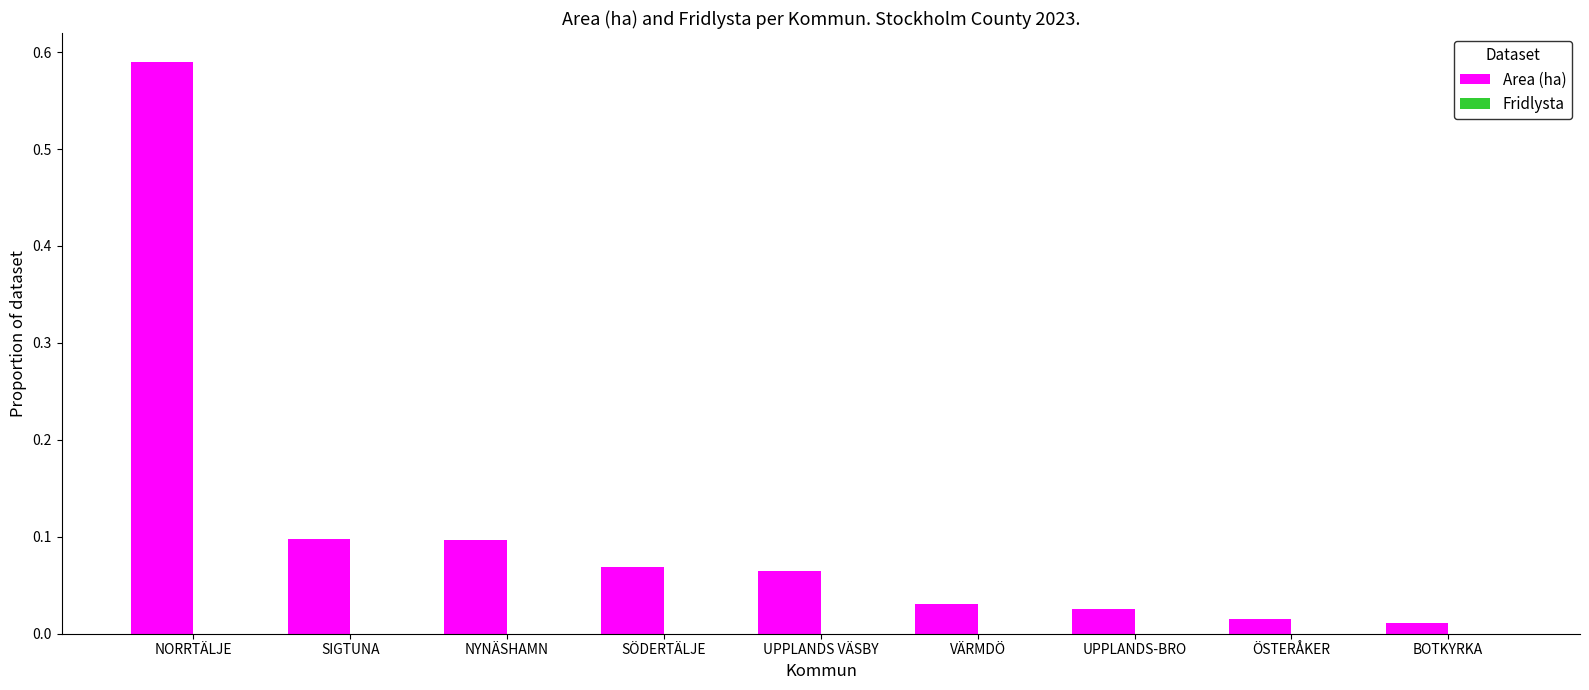

Is it true that the value at UPPLANDS VÄSBY is 0.1?

True